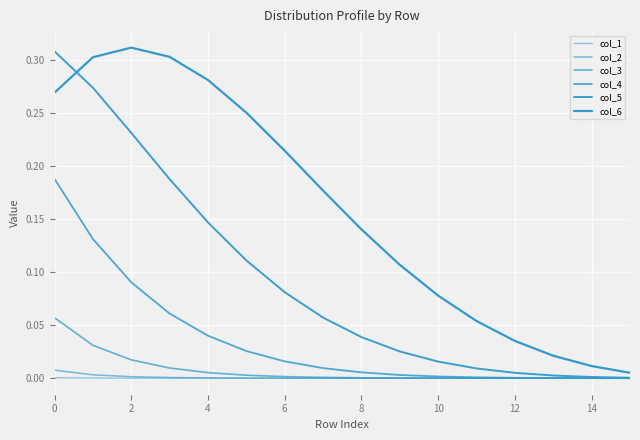

What is the difference between the maximum and minimum values in the col_6 series?

0.3